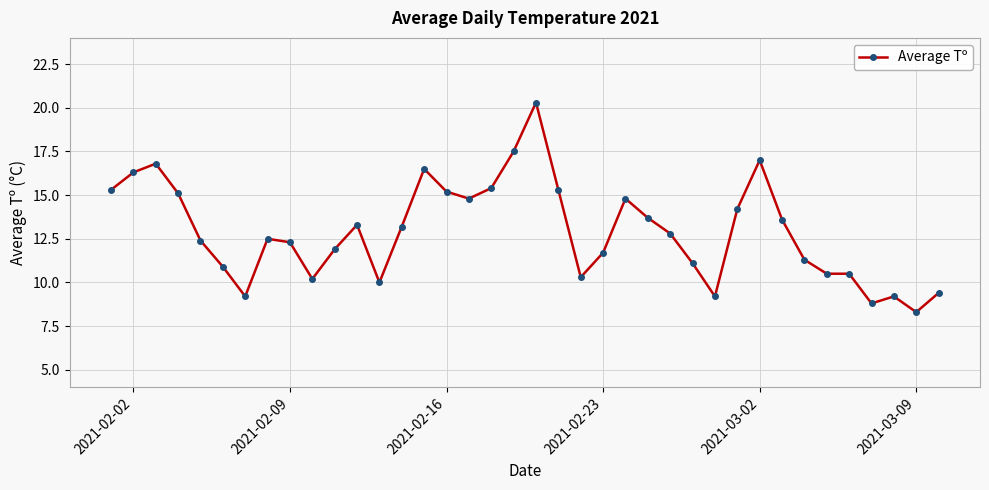

What is the maximum value shown in the chart?

20.3